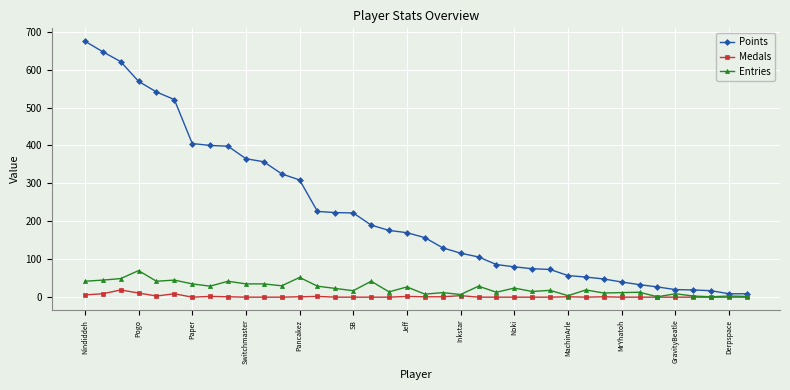

At how many categories does at least one series exceed 240?

13